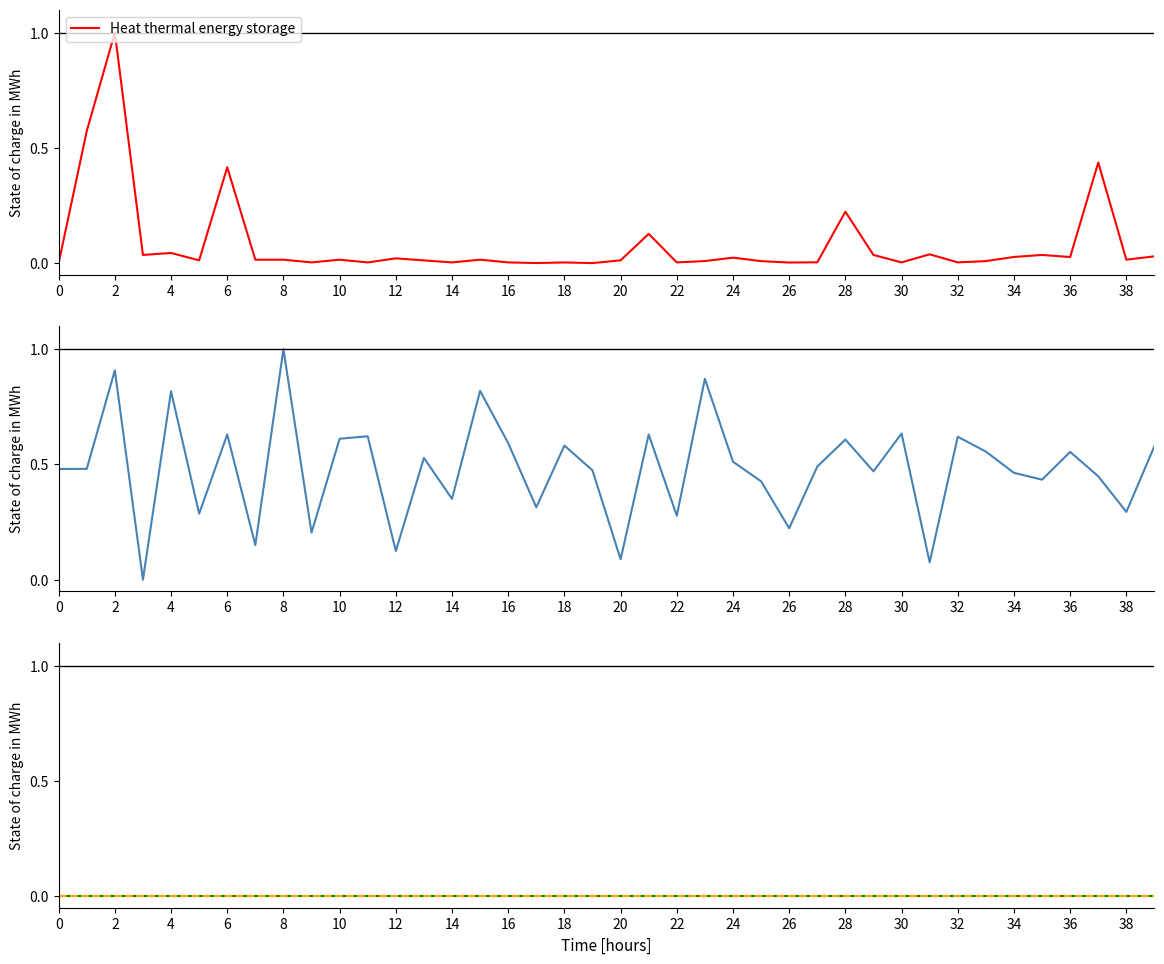

How many data points does each series have?

40